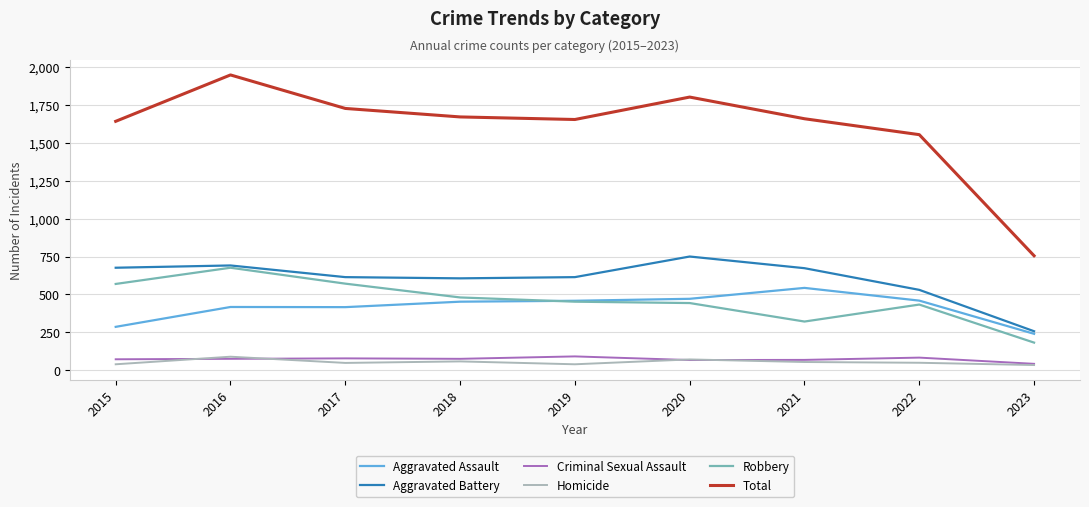

Read the Homicide value at 2021.

54